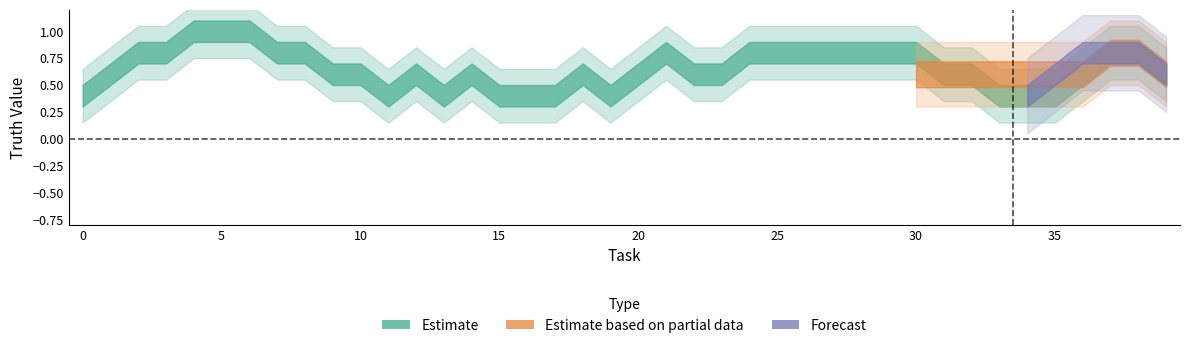

What is the difference between the second highest and second lowest values in the Forecast series?

1